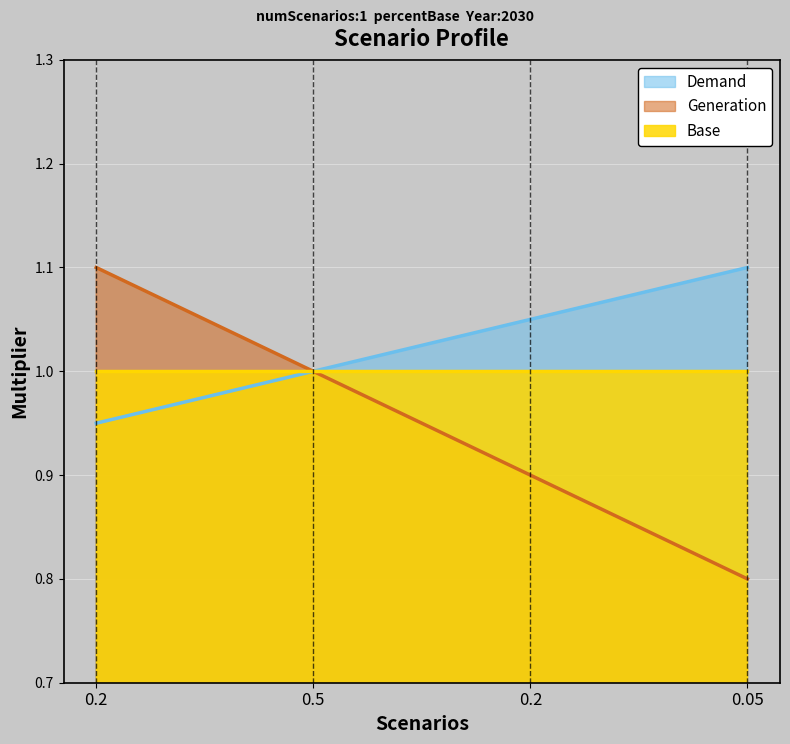

What are all the series names shown in the legend?

Demand, Generation, Base